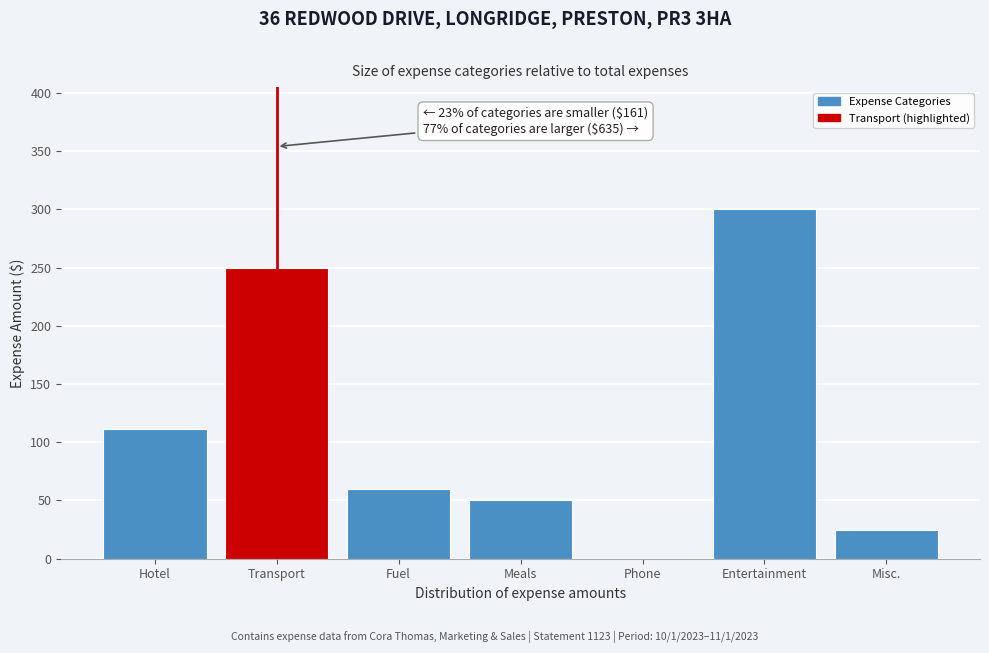

Reading left to right, transcribe all the data shown in this chart.

Hotel=111	Transport=250	Fuel=60	Meals=50	Phone=0	Entertainment=300	Misc.=25